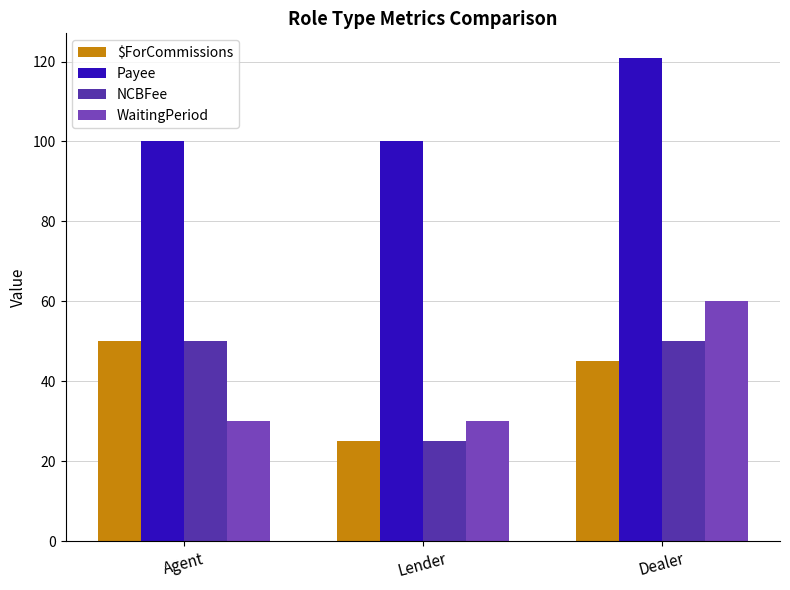

Reading left to right, what are all the values shown in this chart?

$ForCommissions: Agent=50	Lender=25	Dealer=45
Payee: Agent=100	Lender=100	Dealer=121
NCBFee: Agent=50	Lender=25	Dealer=50
WaitingPeriod: Agent=30	Lender=30	Dealer=60